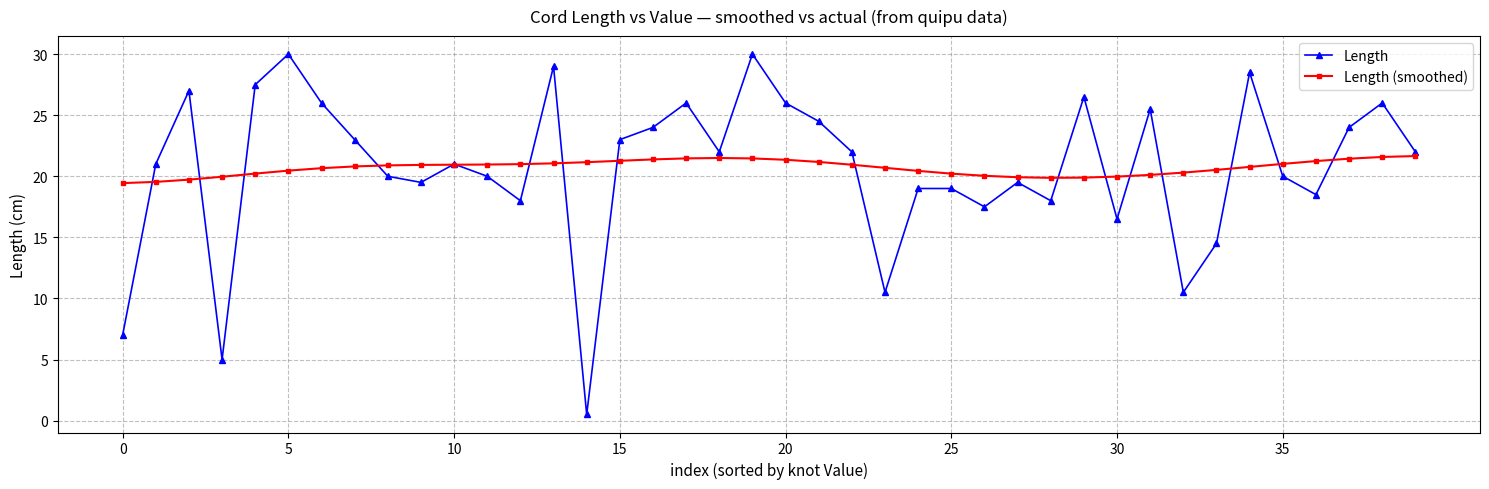

Which series has the largest range (max minus min)?

Length